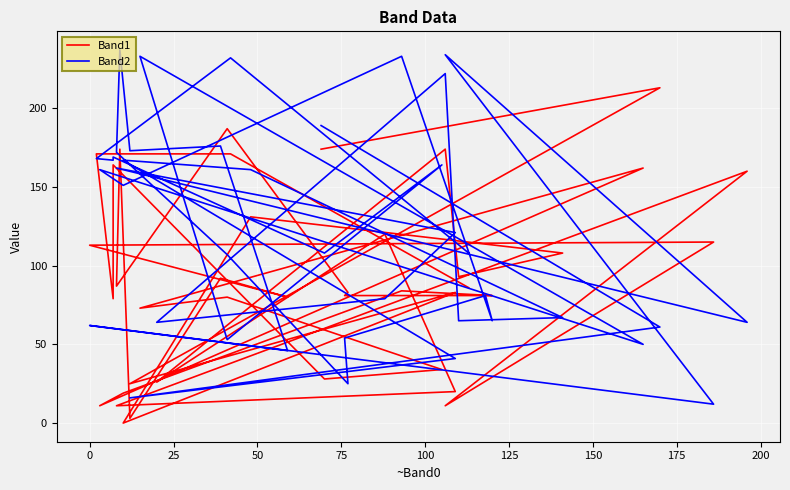

What are all the series names shown in the legend?

Band1, Band2